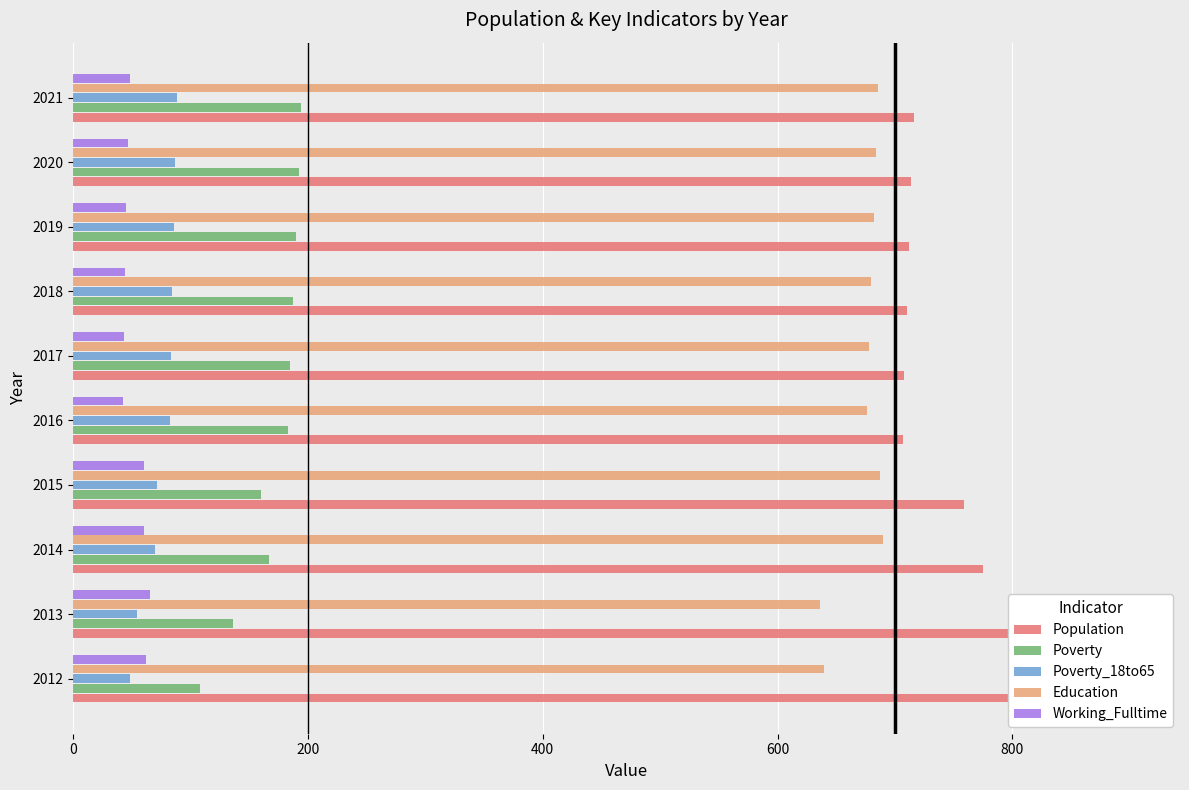

How many groups of bars are there?

10